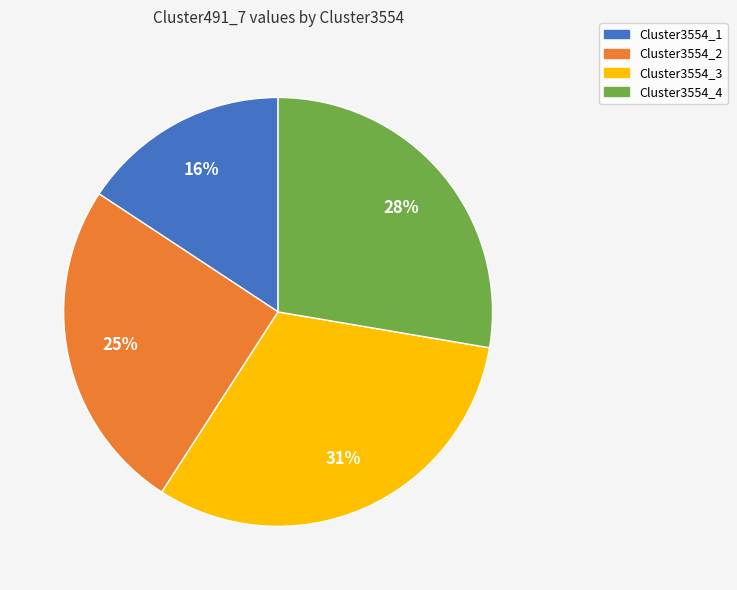

Which slice is the smallest?

Cluster3554_1